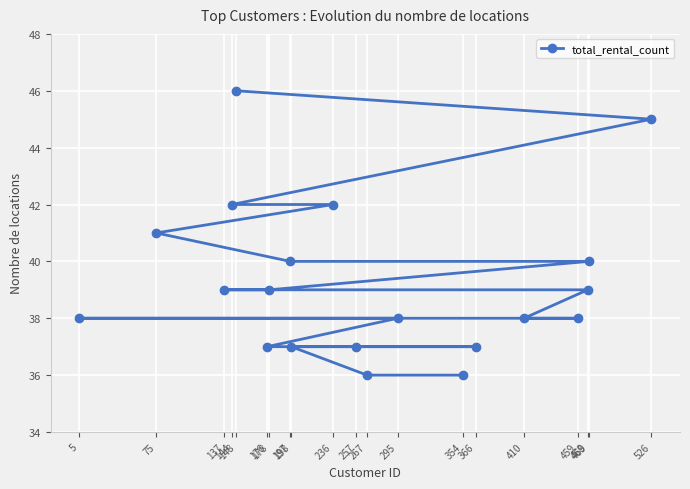

What is the sum of the values at 267 and 176?

73